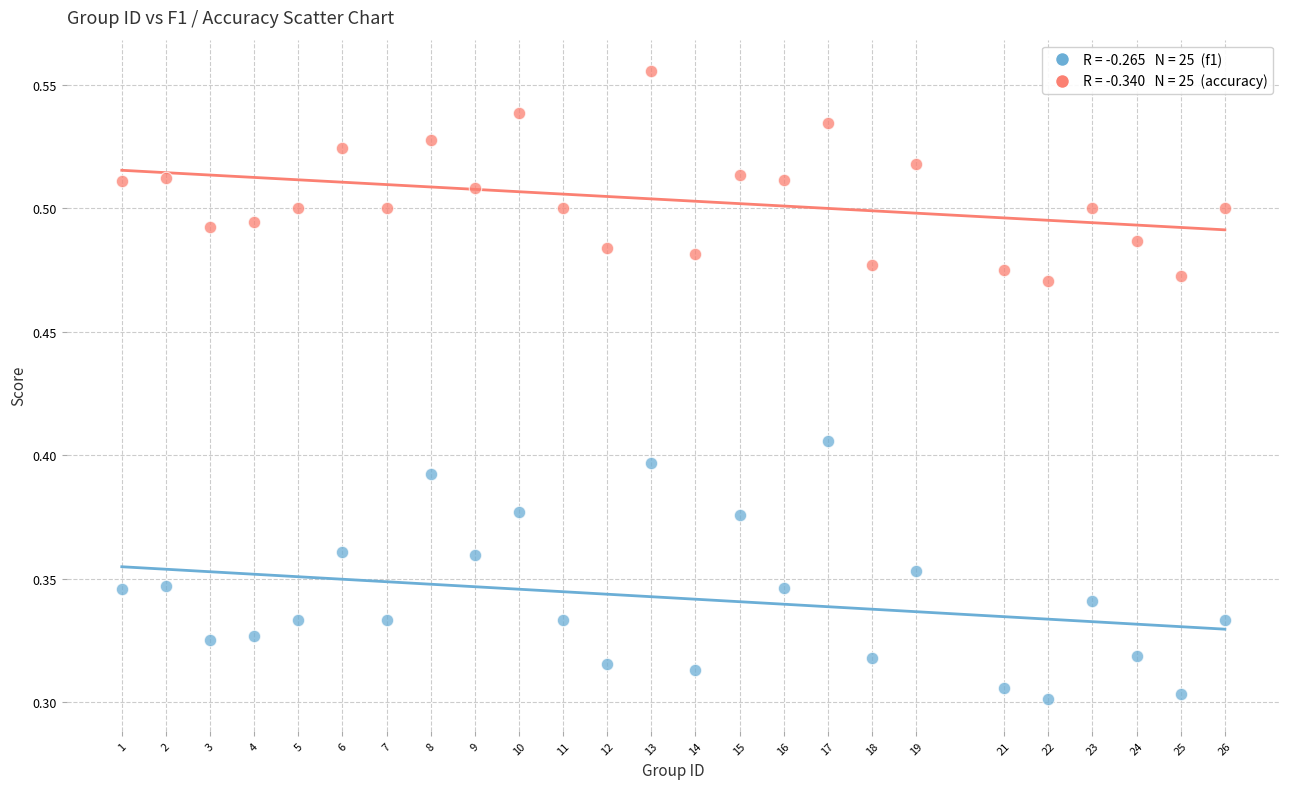

Across all data points, what is the range of X values (max minus min)?

25.0